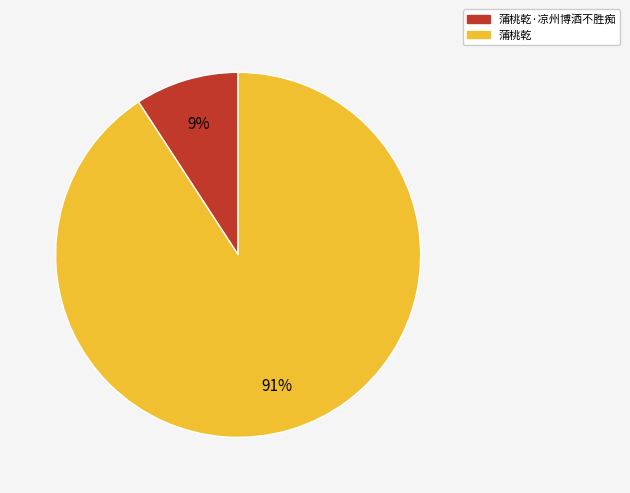

Which slice is the largest?

蒲桃乾